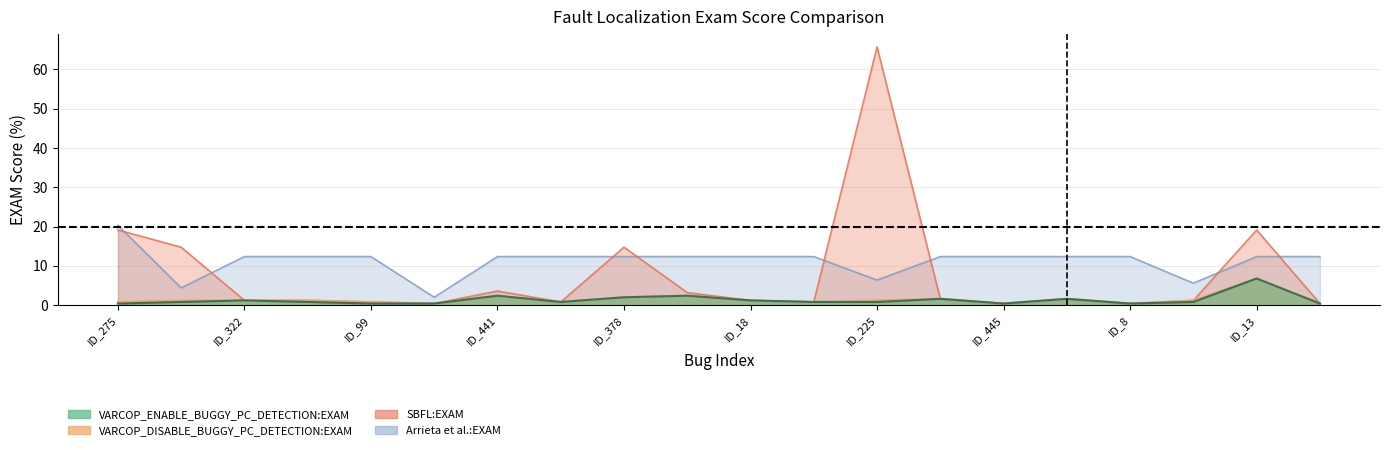

True or false: Arrieta et al.:EXAM has more than 1 points higher than both neighbors.

False